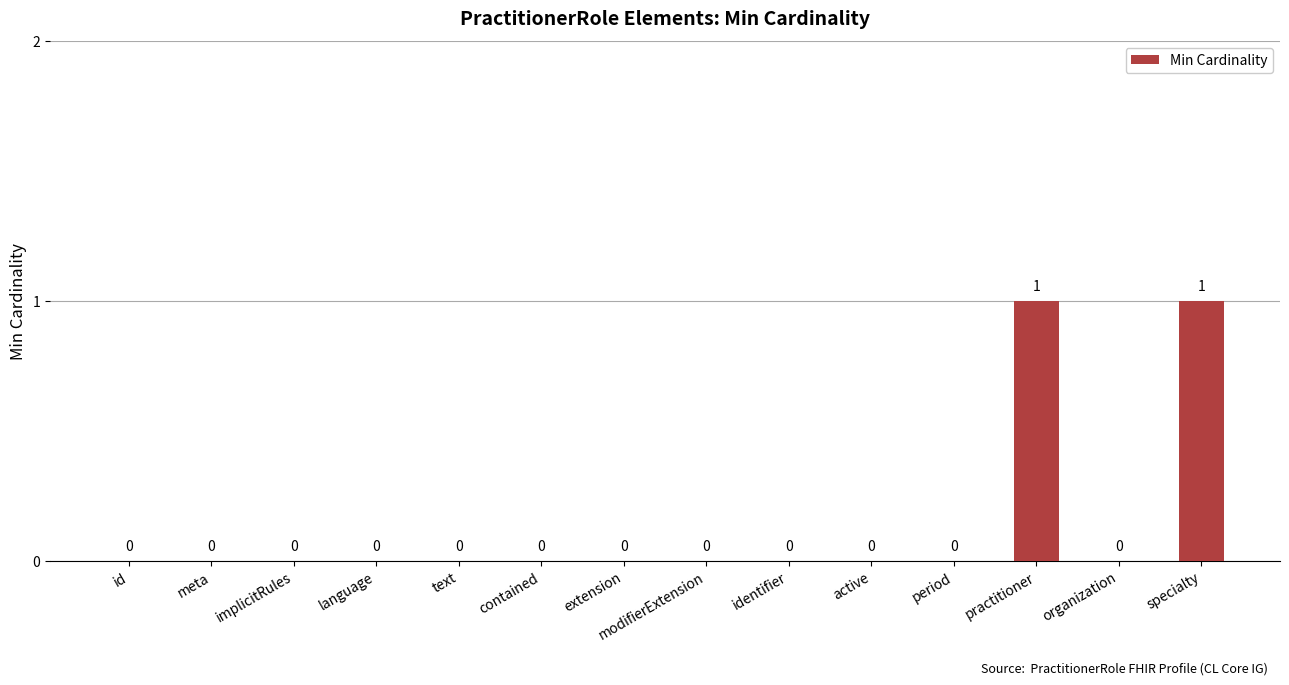

What is the sum of all values?

2